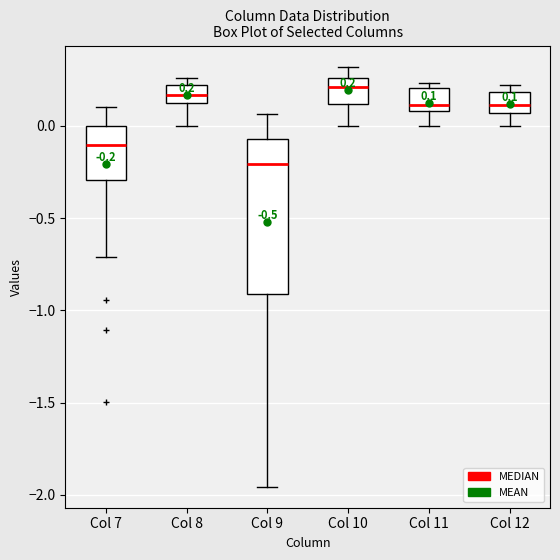

Comparing the boxes themselves (not the whiskers), which one is the tallest?

Col 9